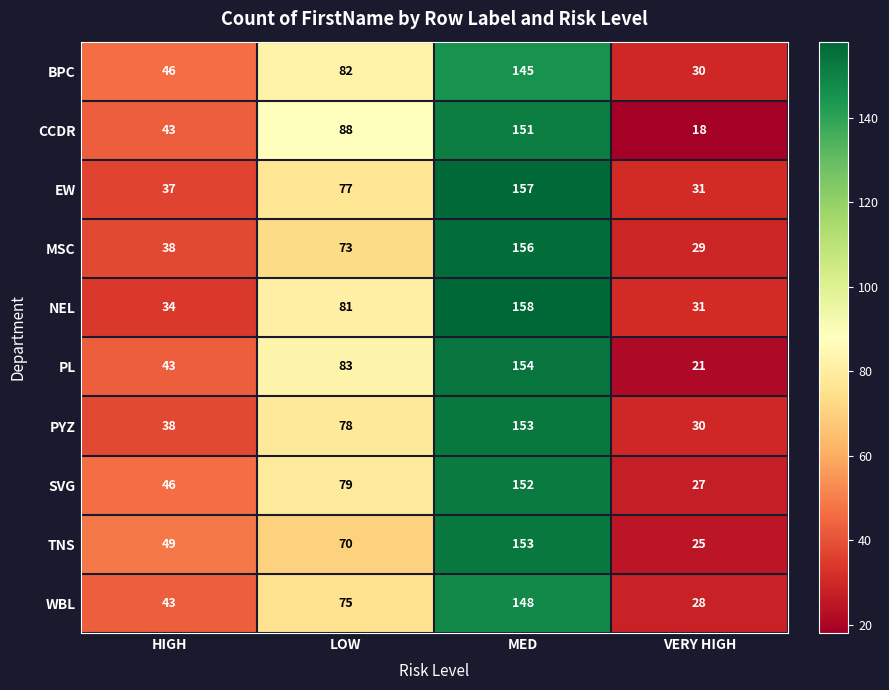

What is the sum of all MSC values?

296